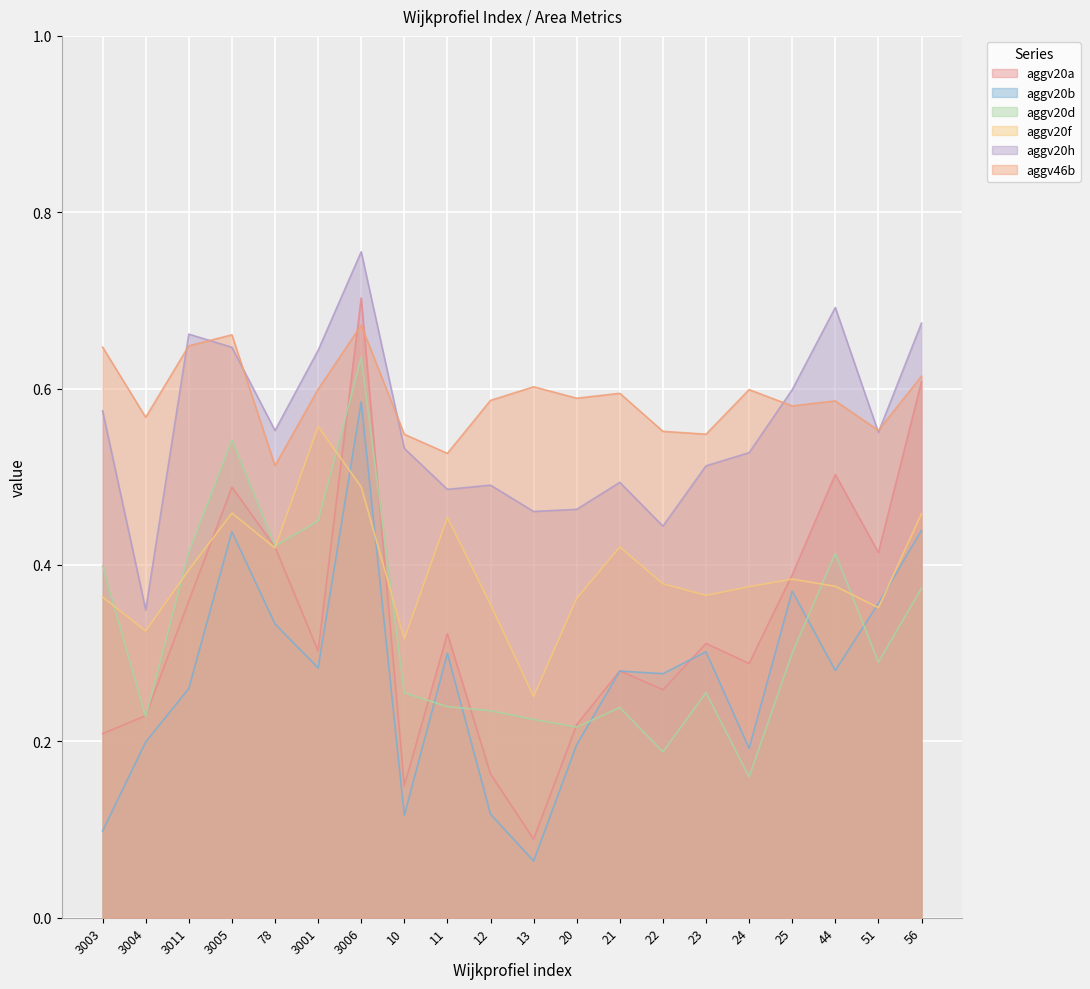

What value does the aggv20a series have at 24?

0.3